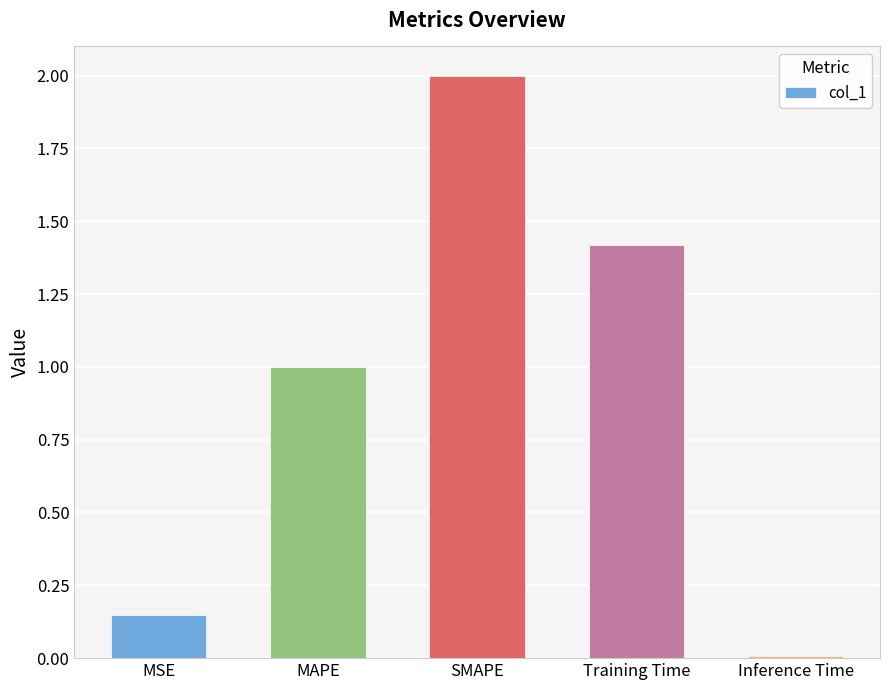

List the labels in order of value, largest first.

SMAPE, Training Time, MAPE, MSE, Inference Time